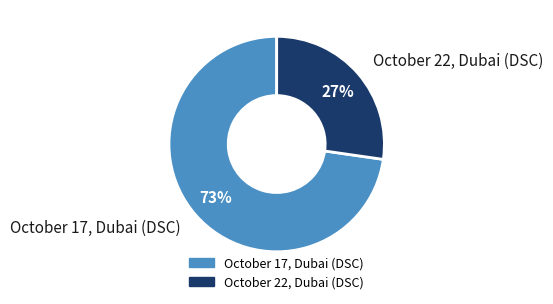

What percentage is the October 22, Dubai (DSC) slice, to the nearest percent?

27%